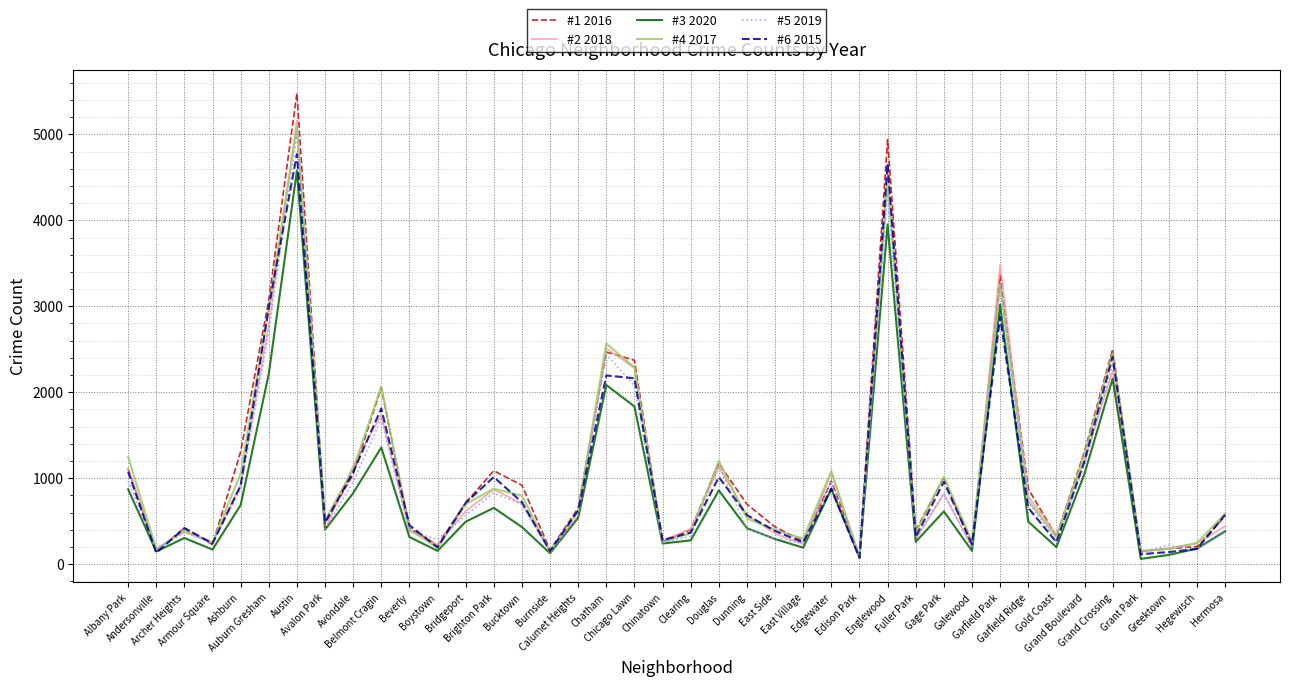

Where is #2 2018 nearest to the value 2618?

Chatham